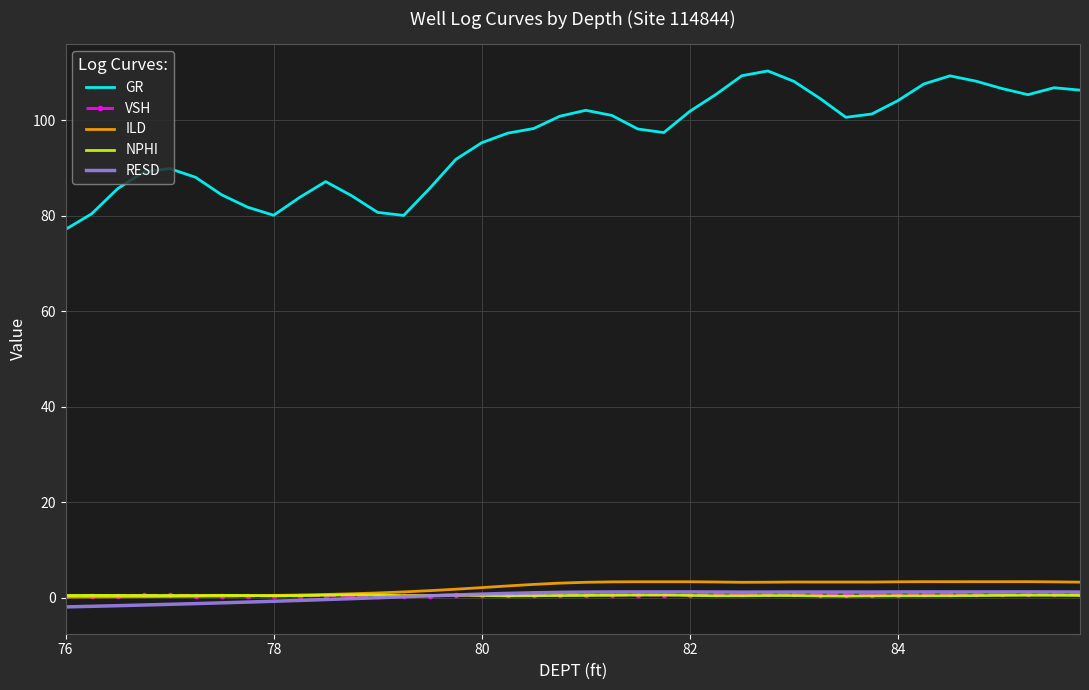

True or false: RESD and ILD intersect in this chart.

False